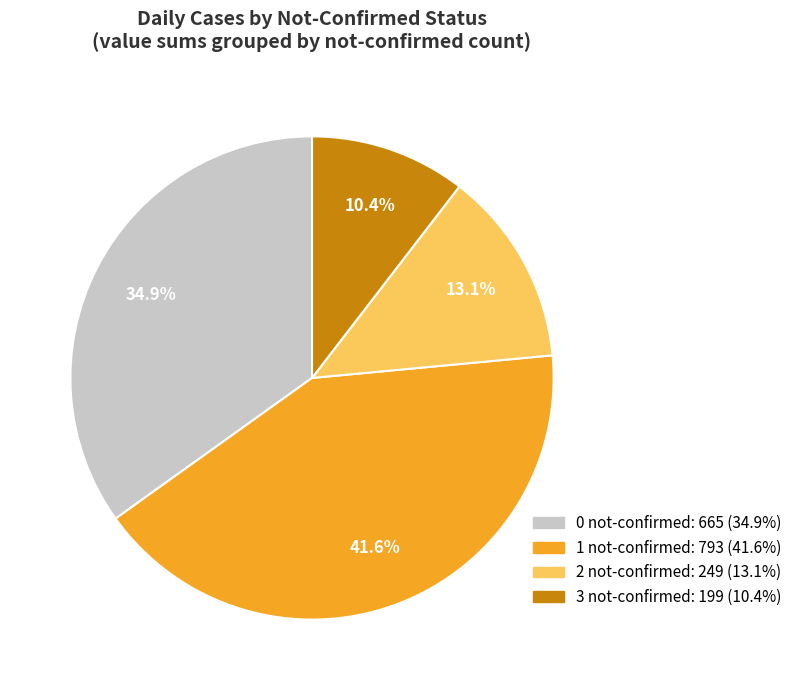

Does 3 not-confirmed account for over 50% of the chart?

No